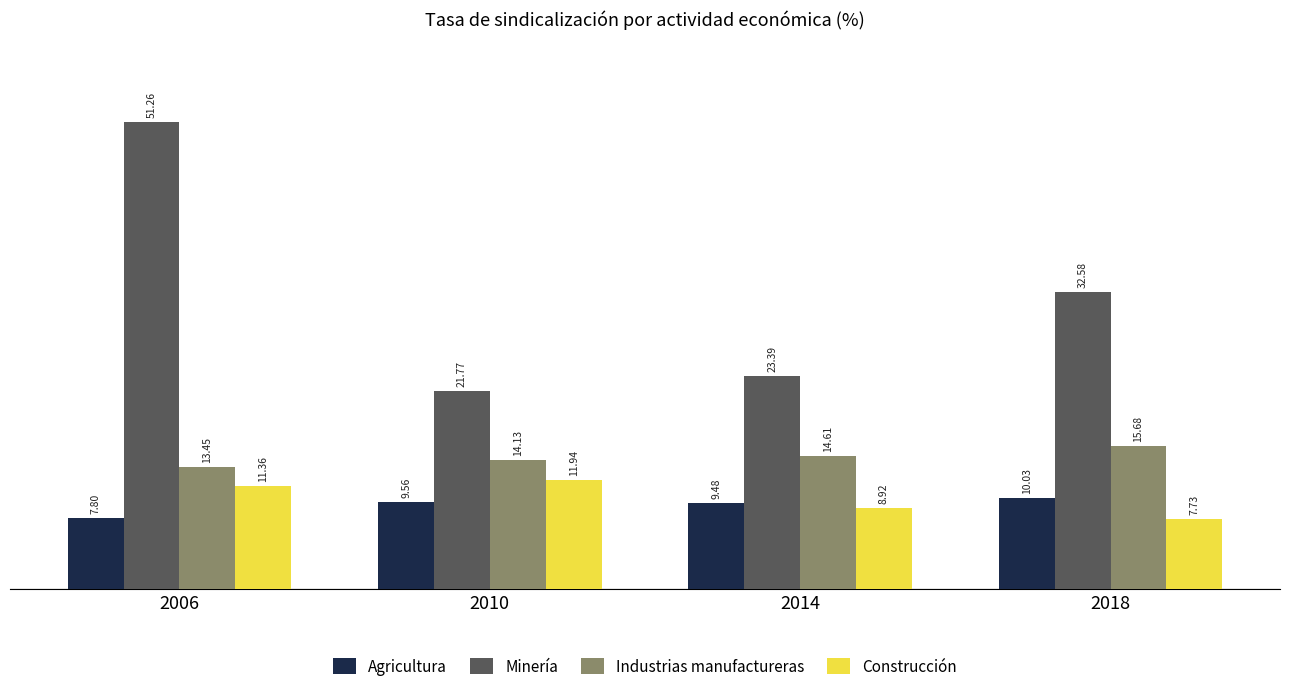

How many bars are there in total?

16